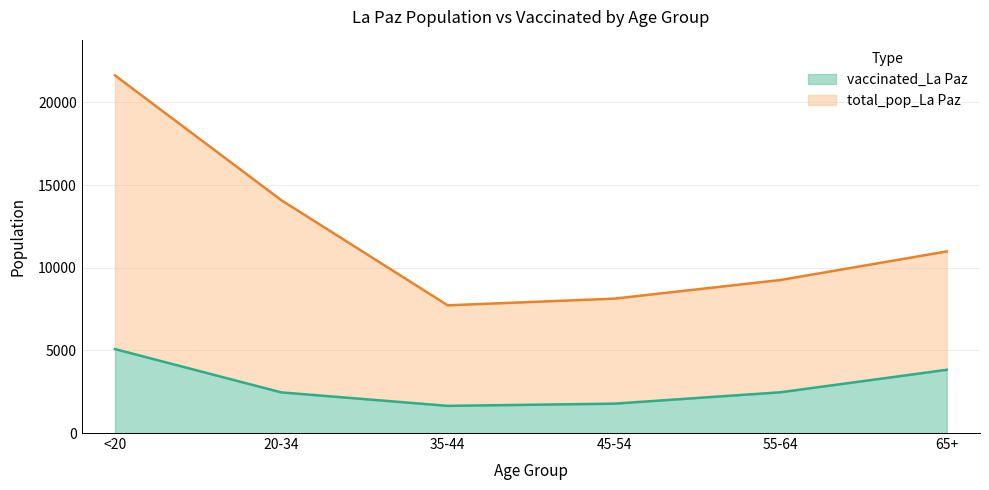

What is the greatest value displayed?

21632